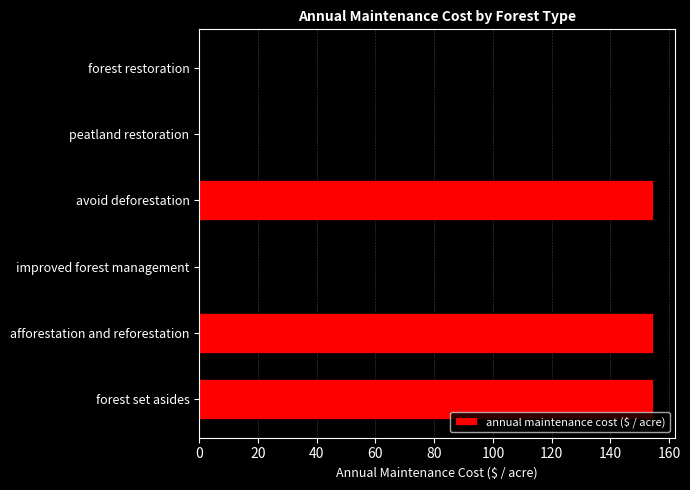

What value does the data have at forest set asides?

154.3